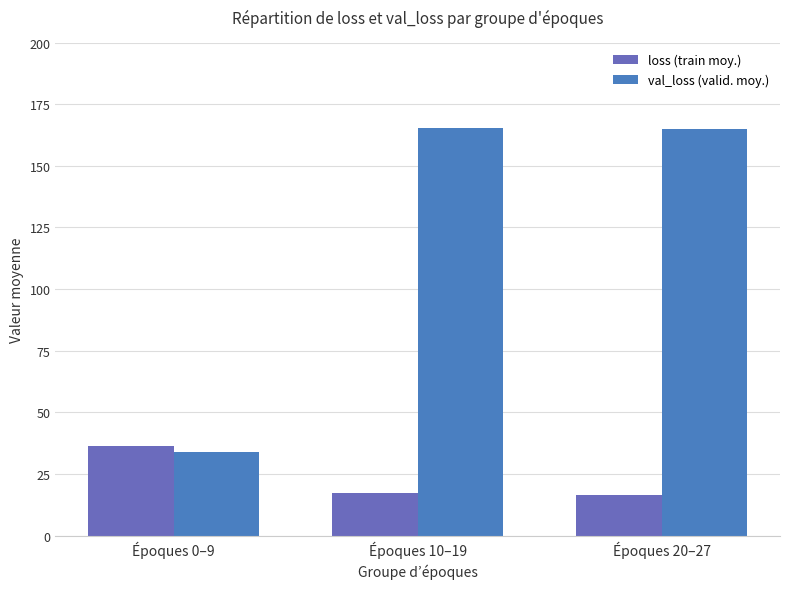

Read the loss (train moy.) value at Époques 0–9.

36.2